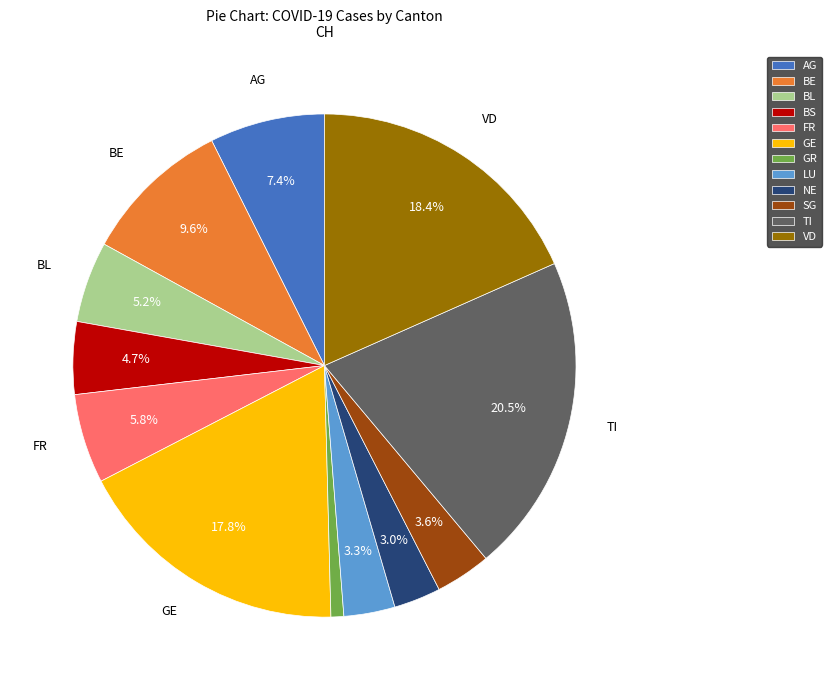

Which category has the biggest portion of the pie?

TI